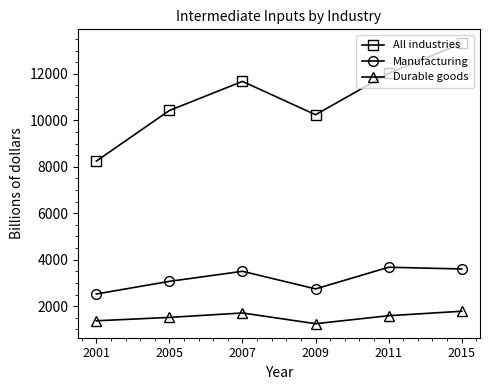

What is the lowest value of the All industries series?

8241.3